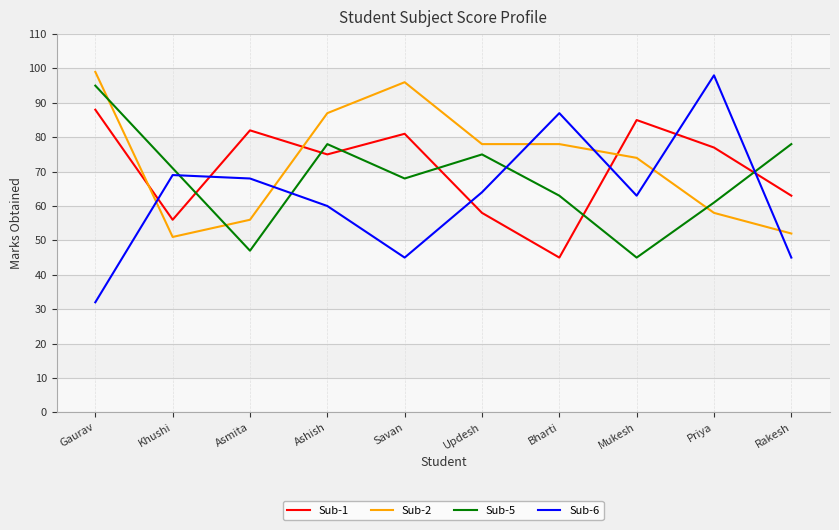

At which category is the sum across all series the highest?

Gaurav